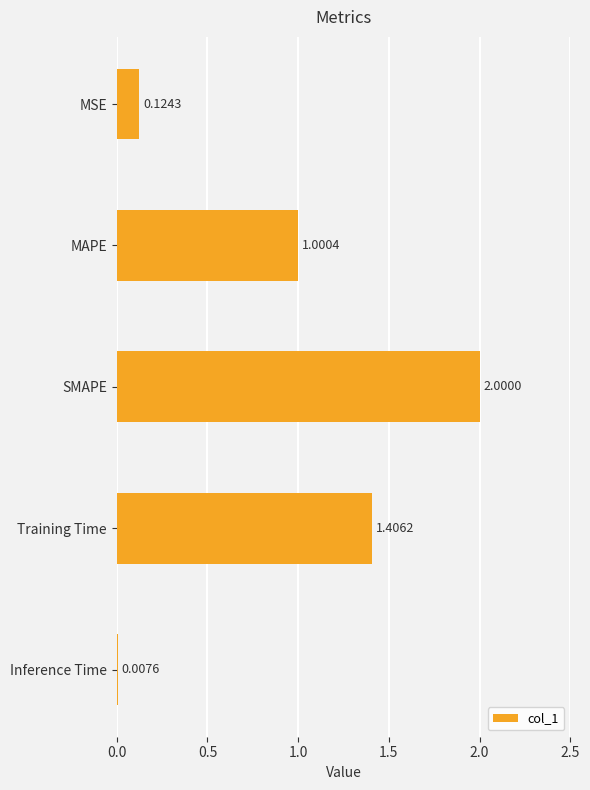

What is the difference between the maximum and minimum values?

2.0